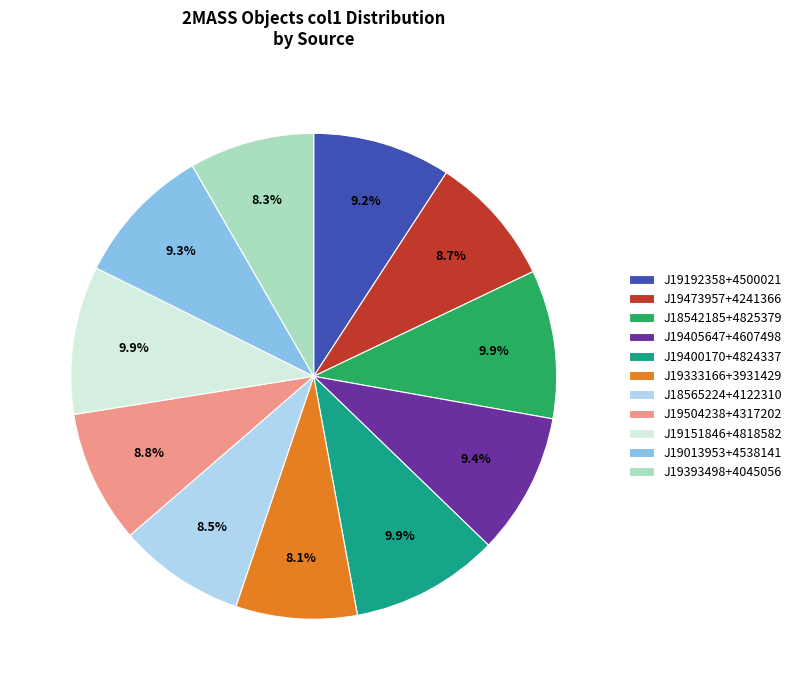

Between J19405647+4607498 and J18565224+4122310, which is larger?

J19405647+4607498